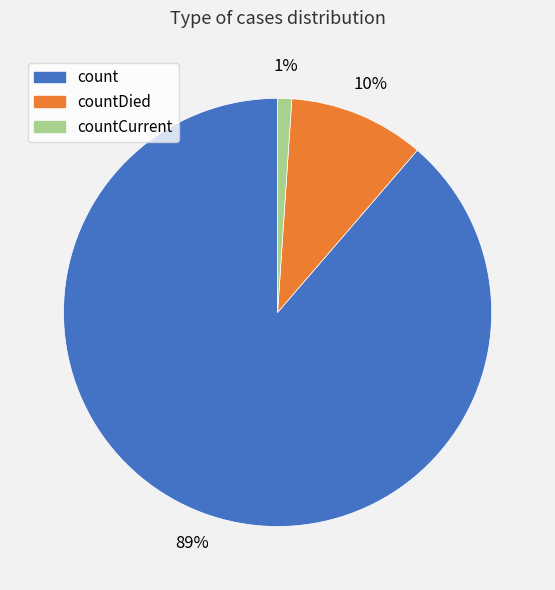

Between count and countCurrent, which is larger?

count